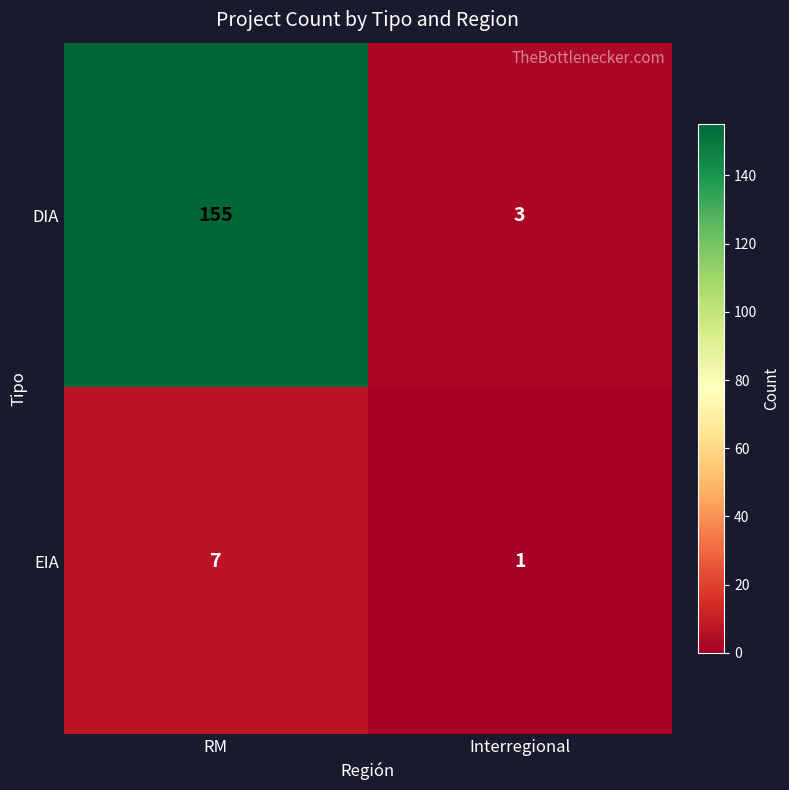

What is the sum of all DIA values?

158